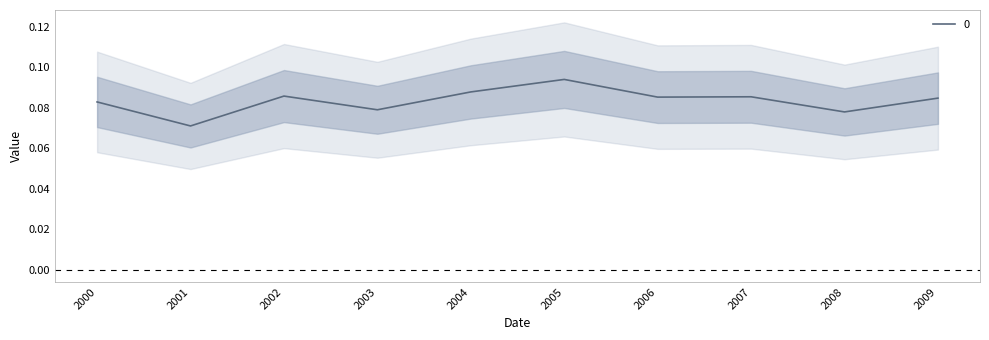

What is the sum of all values?

0.8